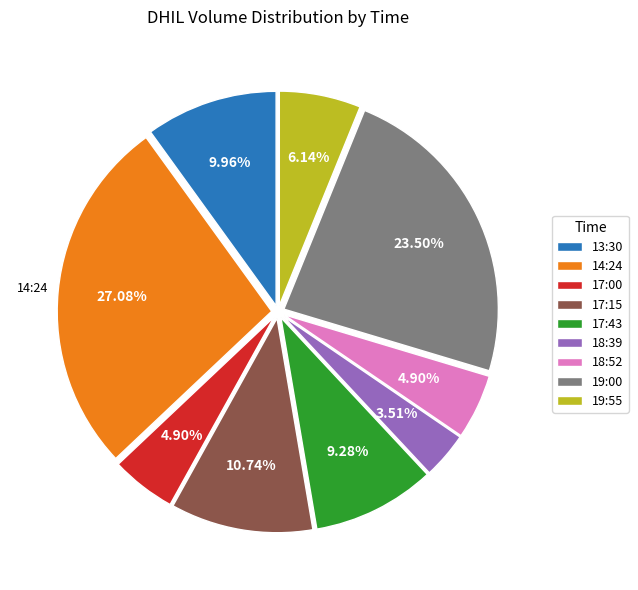

Combined, do 18:39 and 17:00 account for over 50%?

No